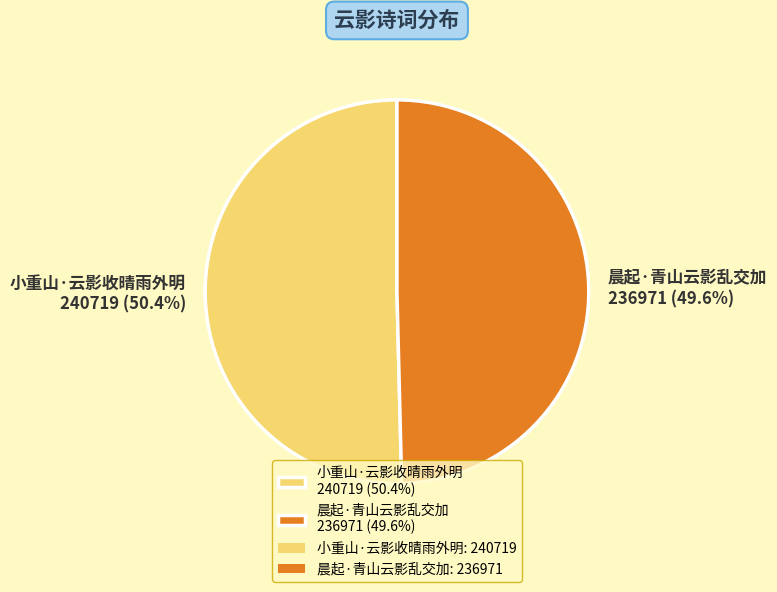

What is the ratio of the value at 小重山·云影收晴雨外明 to the value at 晨起·青山云影乱交加?

1.0